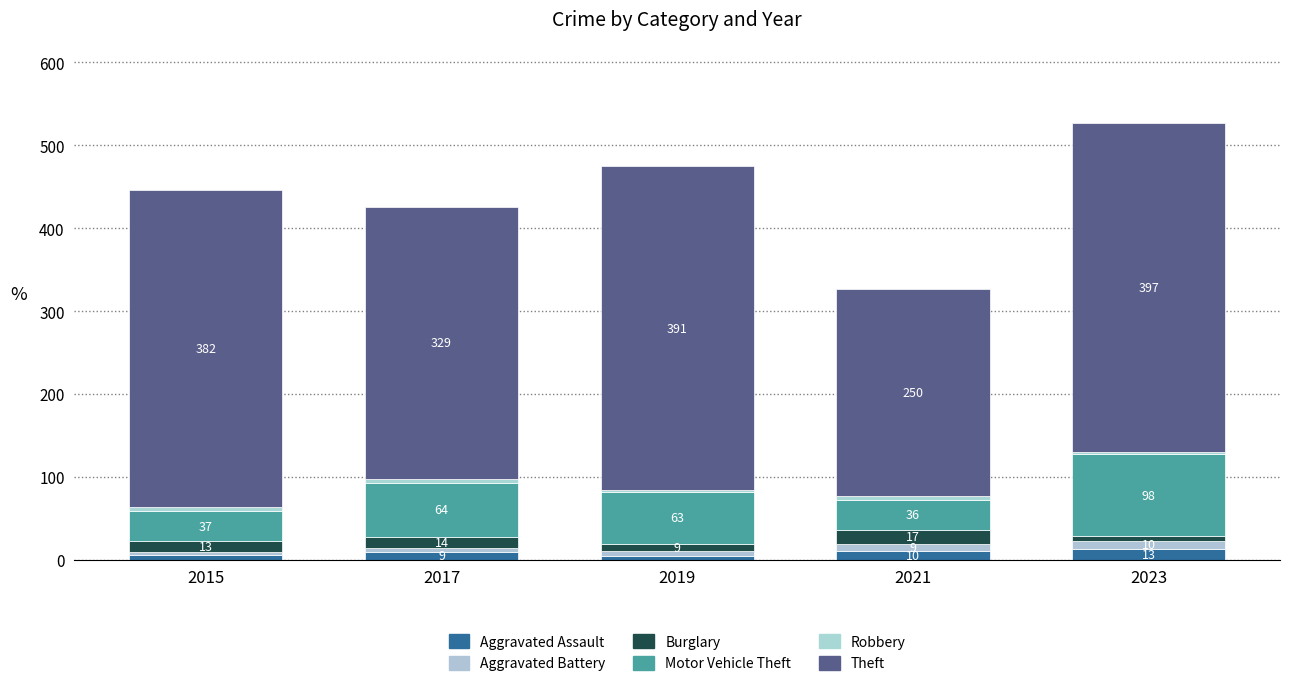

What is the average value of the Aggravated Battery series?

7